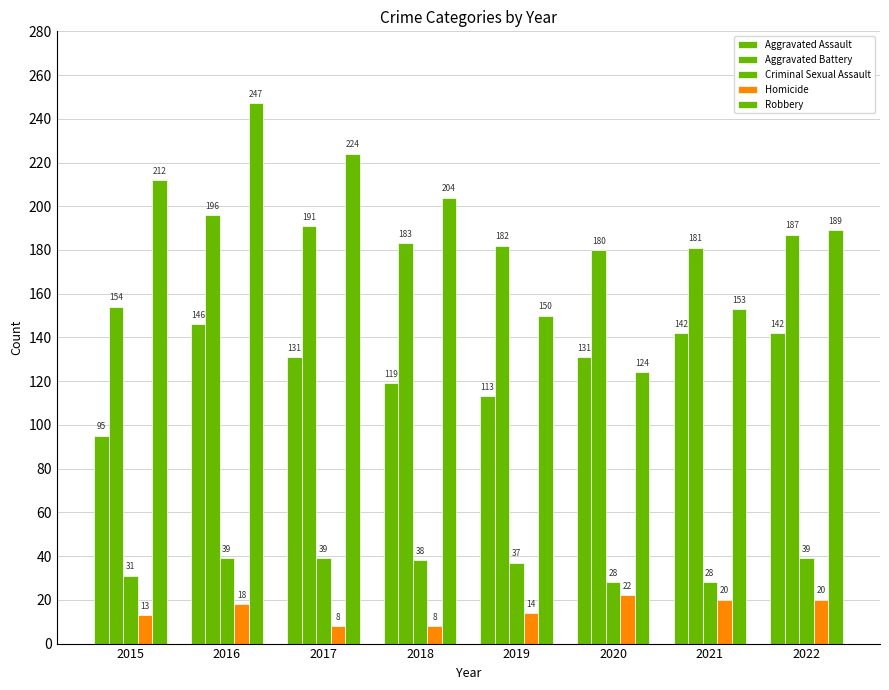

How many categories are shown in the chart?

8